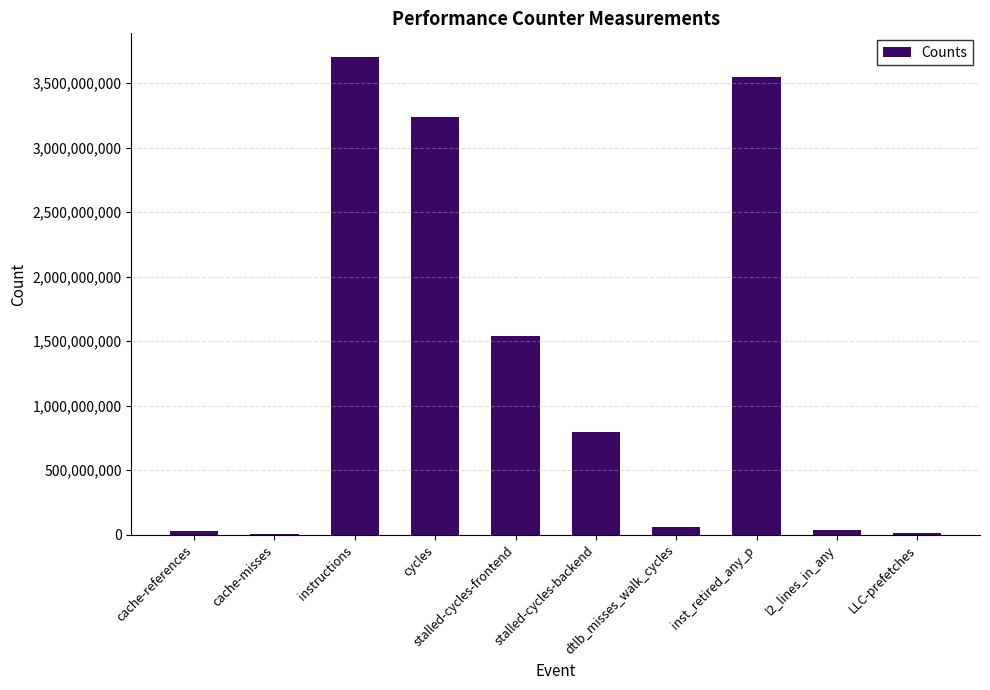

How many data points does each series have?

10